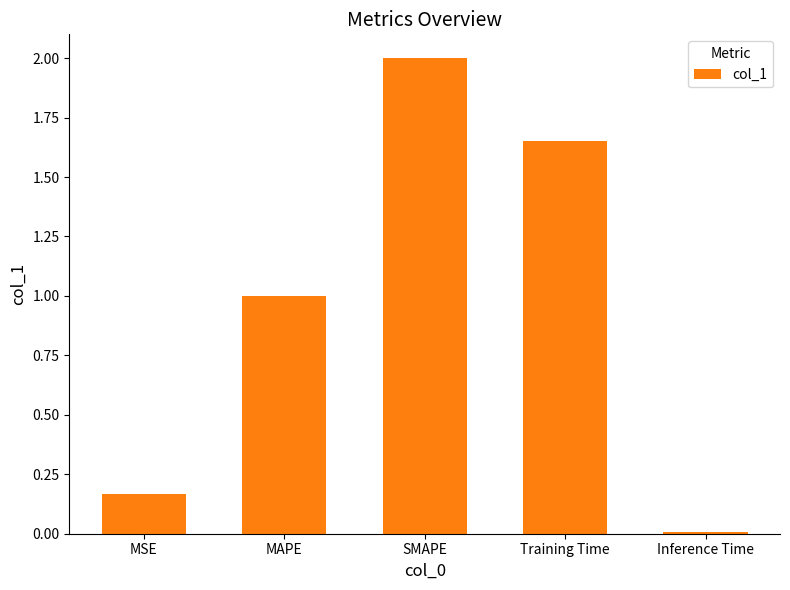

At which category does the chart reach its peak across all series?

SMAPE